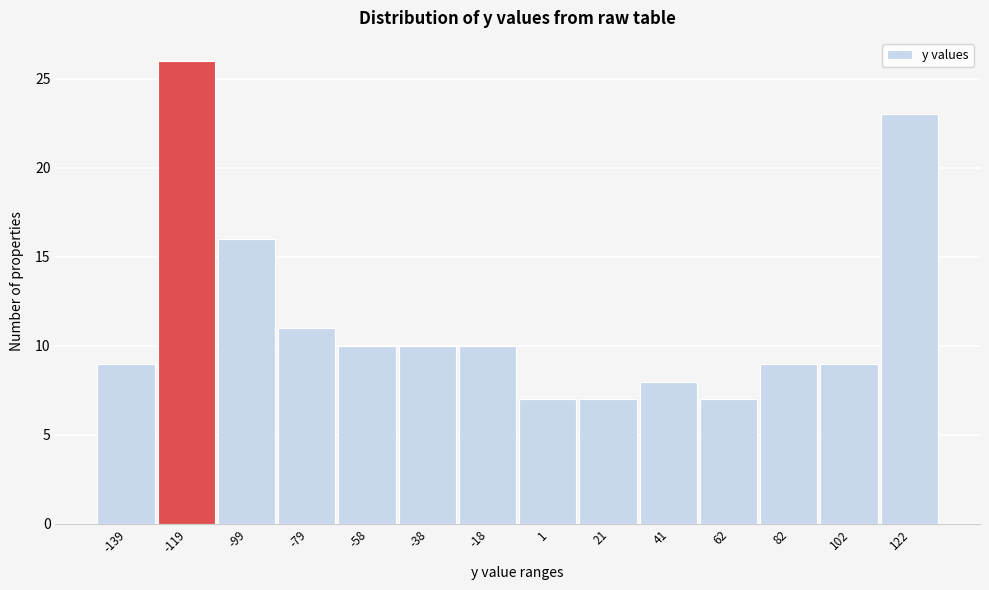

Reading left to right, extract all data points from this chart.

-139=9	-119=26	-99=16	-79=11	-58=10	-38=10	-18=10	1=7	21=7	41=8	62=7	82=9	102=9	122=23